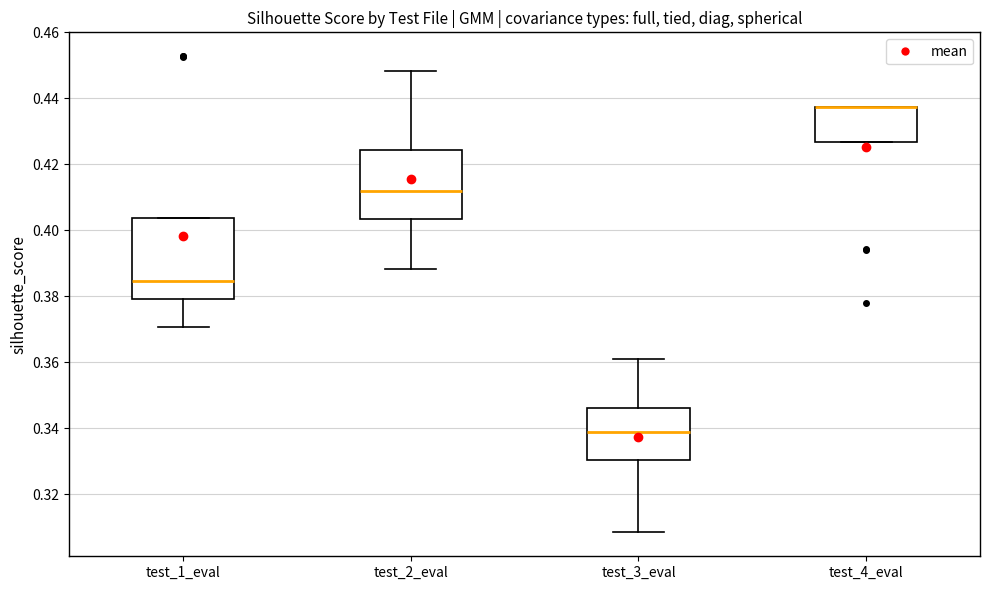

Which box is the tallest, from its lower edge to its upper edge?

test_1_eval